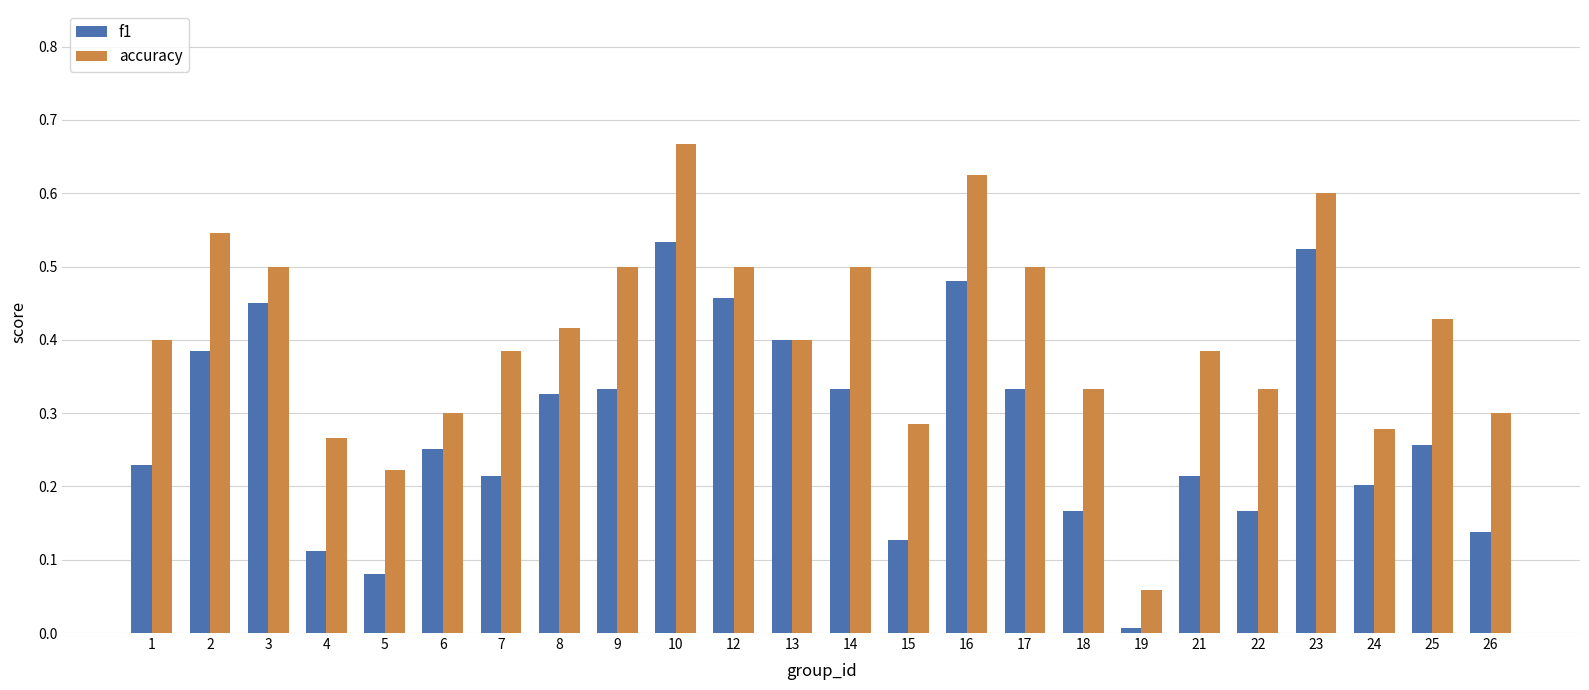

Rank the series by their maximum value, from lowest to highest.

f1, accuracy